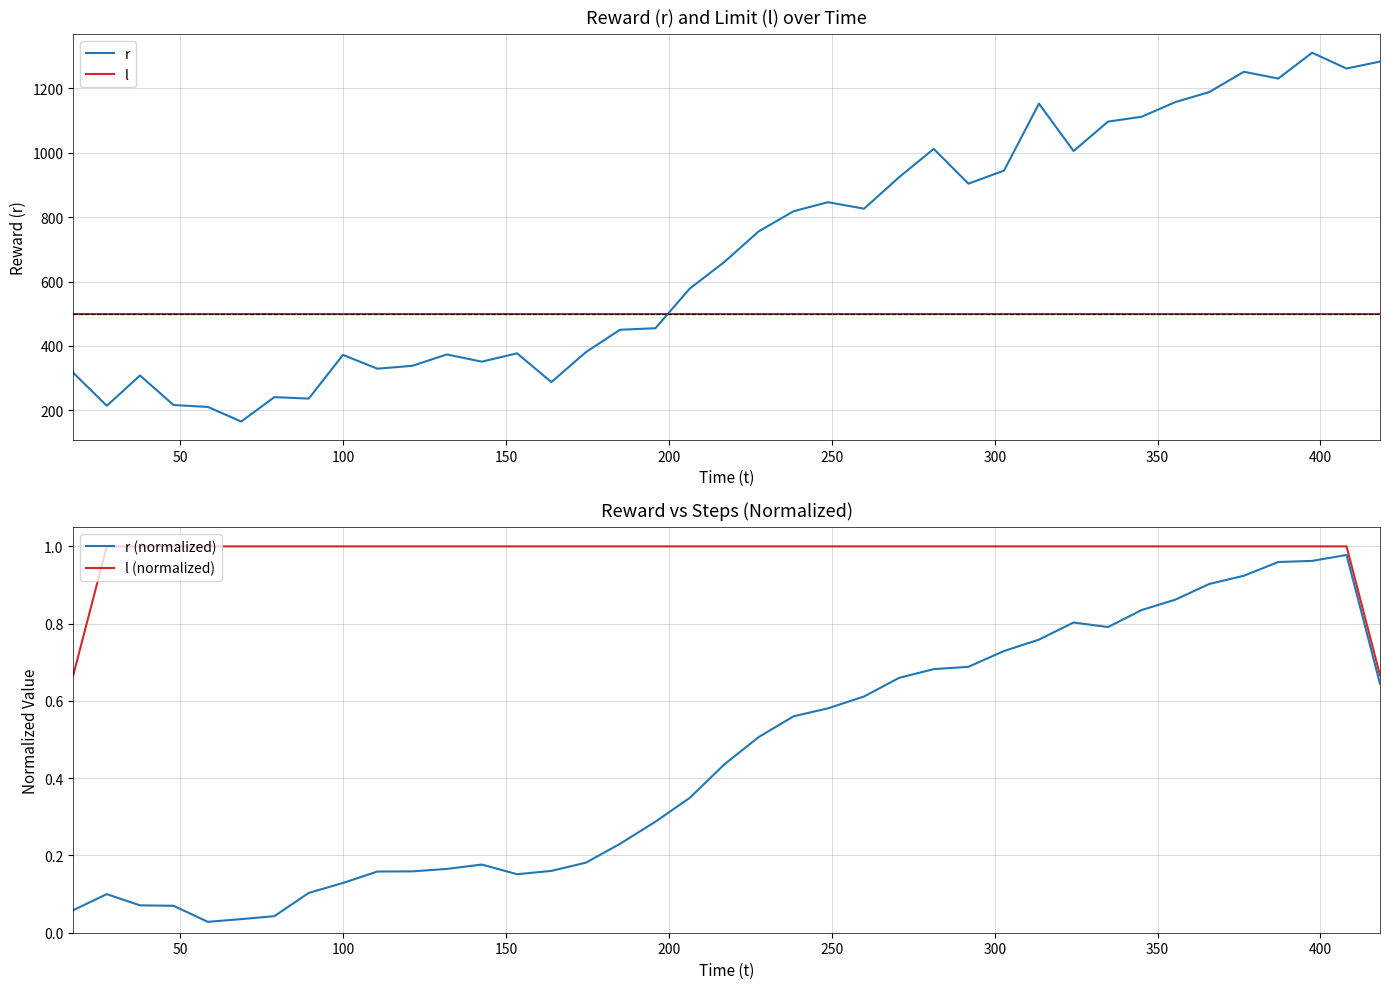

What is the minimum value for r?

165.3